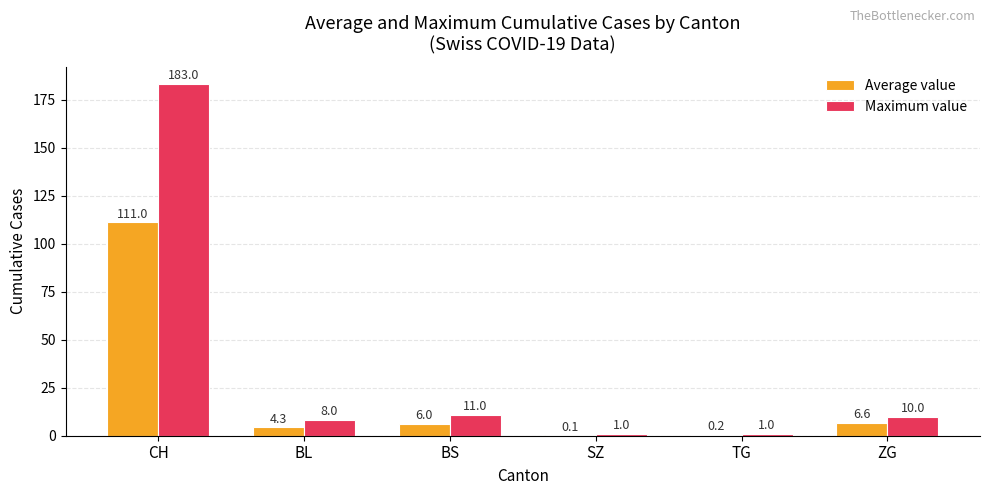

Which category has the highest value in the Maximum value series?

CH